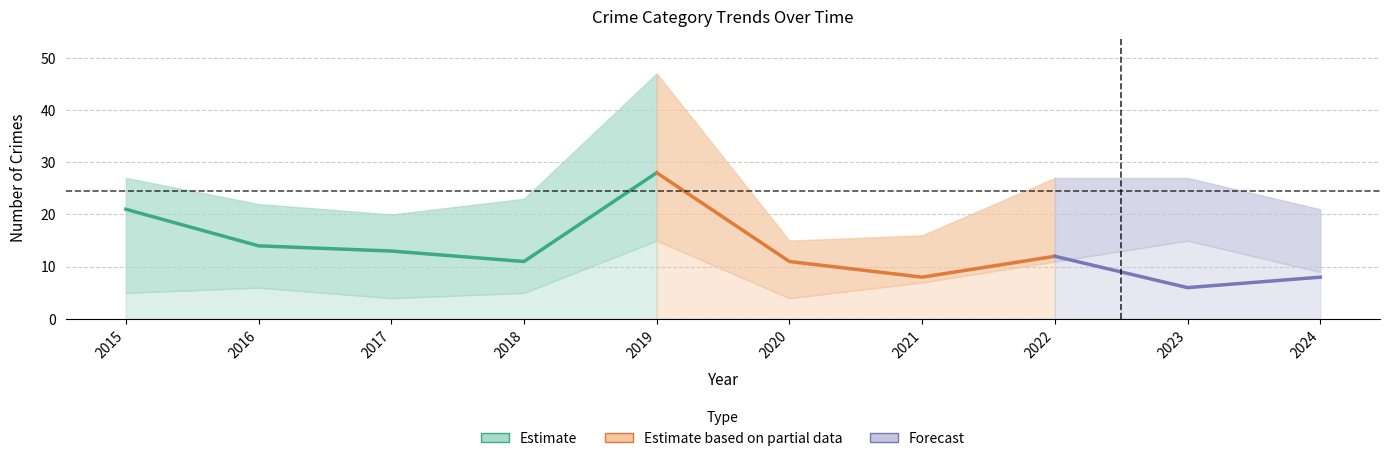

Is it true that Theft equals 4 at 2023?

False